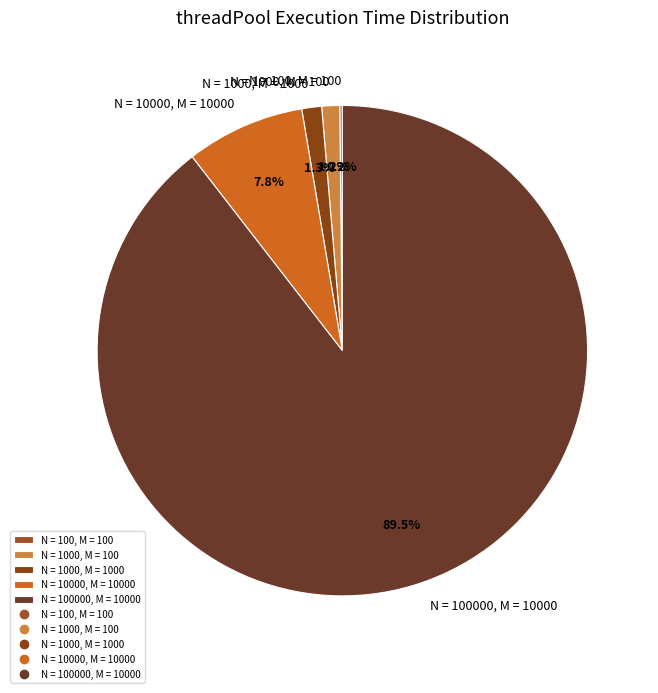

To the nearest percent, what percentage of the pie is N = 10000, M = 10000?

8%